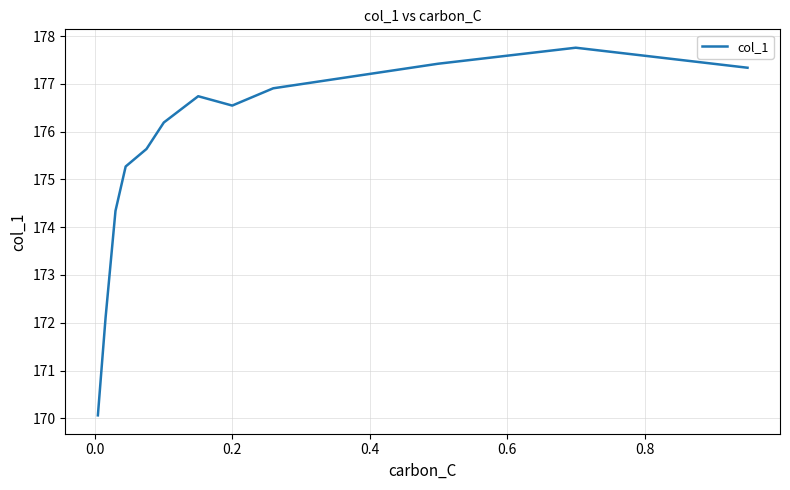

What is the difference between the second highest and minimum values?

7.4